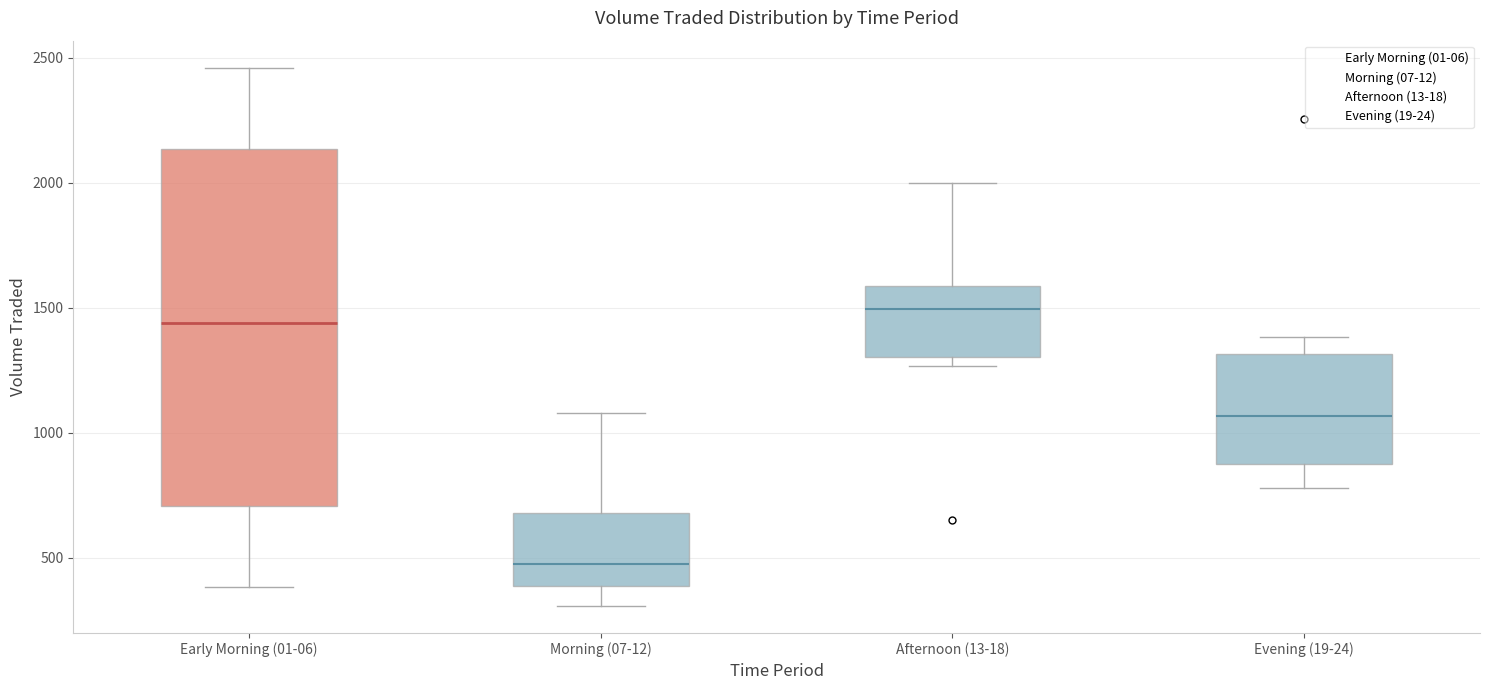

Which box's median line is the lowest?

Morning (07-12)